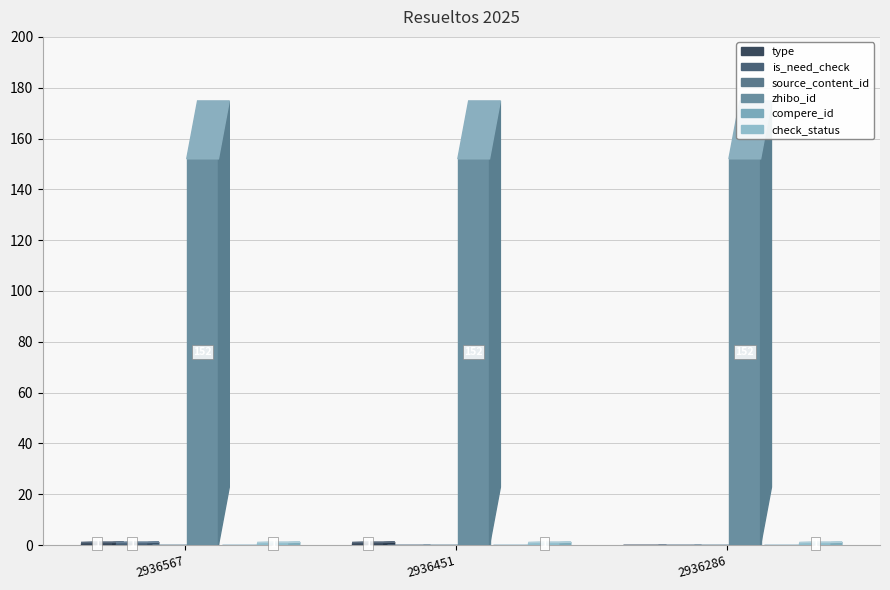

Rank the series at 2936451 from highest to lowest value.

zhibo_id, type, check_status, is_need_check, source_content_id, compere_id